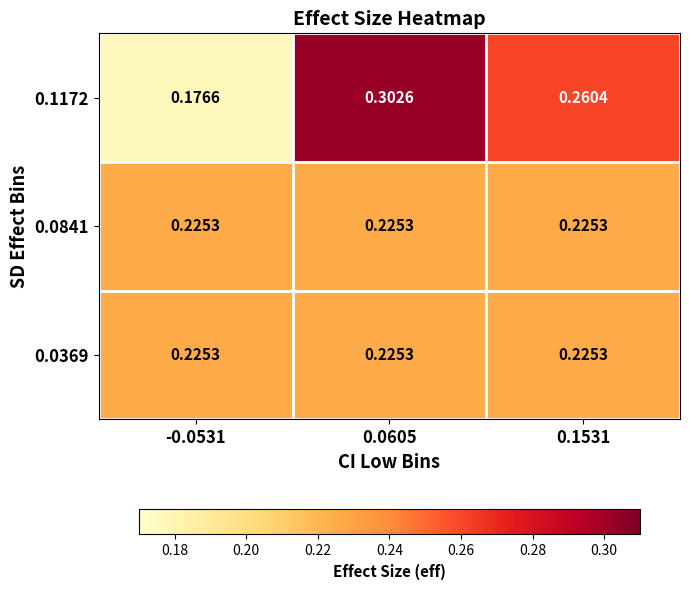

Is the value of 0.1172 at -0.0531 greater than the value of 0.0841 at 0.0605?

No